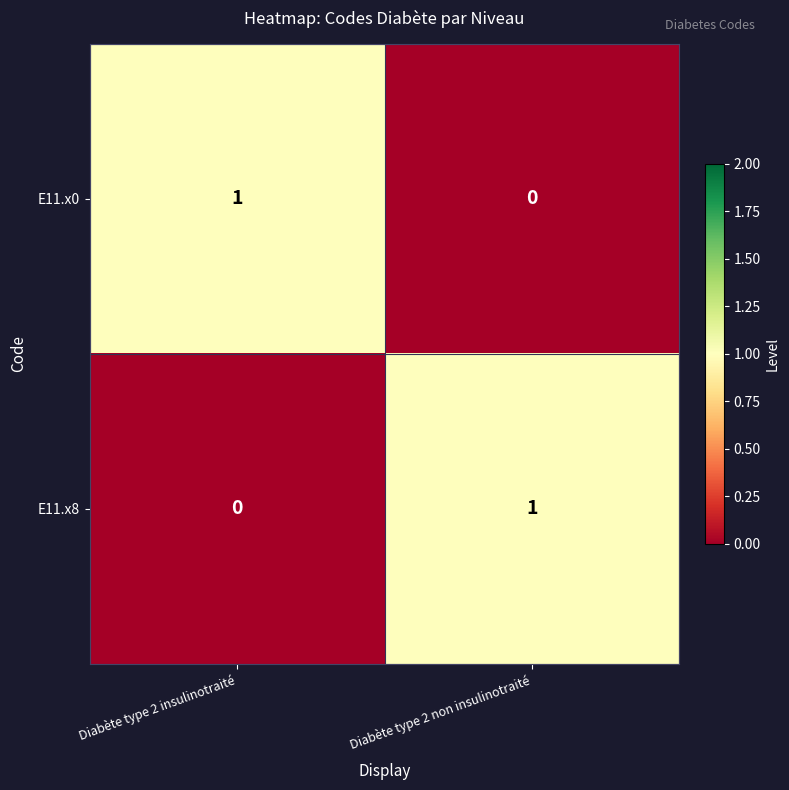

At which label is E11.x0 closest to 0?

Diabète type 2 non insulinotraité